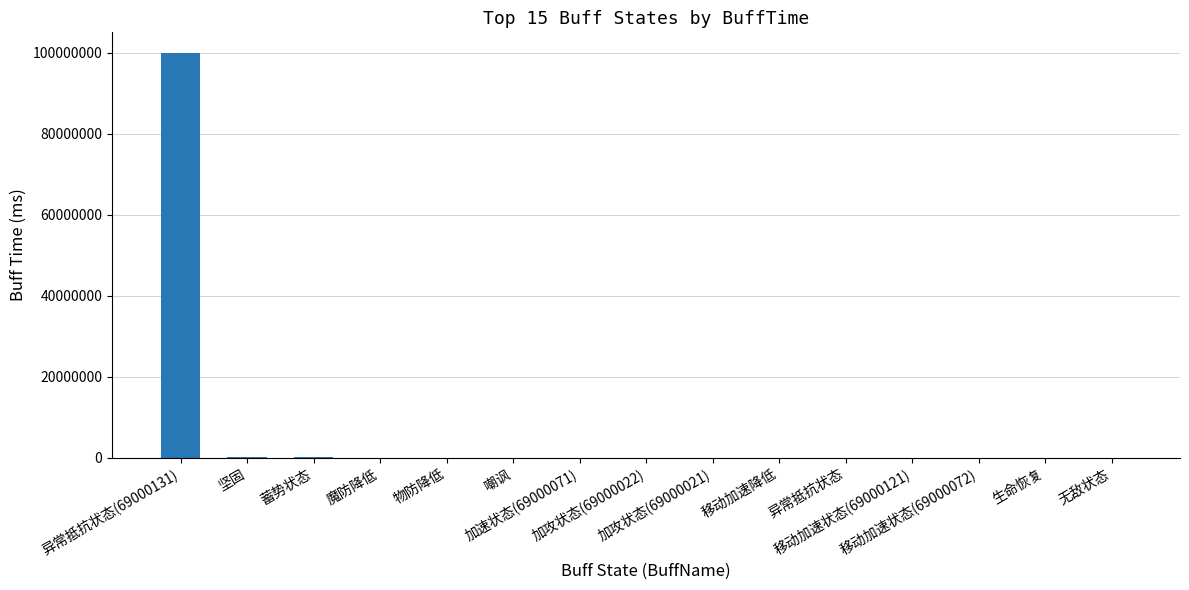

Are the bars grouped side by side (vs. stacked)?

No